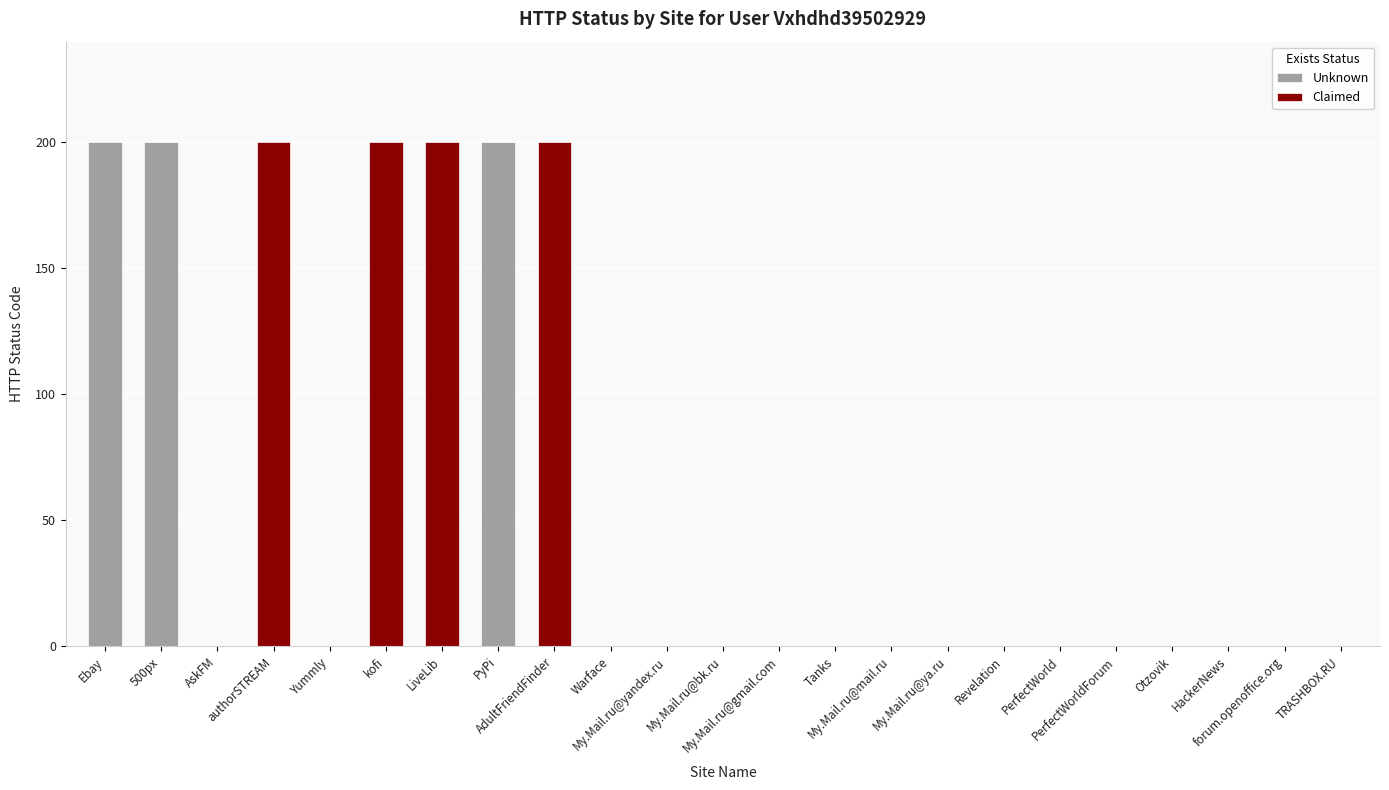

Reading left to right, list all the values displayed in this chart.

Ebay=200	500px=200	AskFM=0	authorSTREAM=200	Yummly=0	kofi=200	LiveLib=200	PyPi=200	AdultFriendFinder=200	Warface=0	My.Mail.ru@yandex.ru=0	My.Mail.ru@bk.ru=0	My.Mail.ru@gmail.com=0	Tanks=0	My.Mail.ru@mail.ru=0	My.Mail.ru@ya.ru=0	Revelation=0	PerfectWorld=0	PerfectWorldForum=0	Otzovik=0	HackerNews=0	forum.openoffice.org=0	TRASHBOX.RU=0